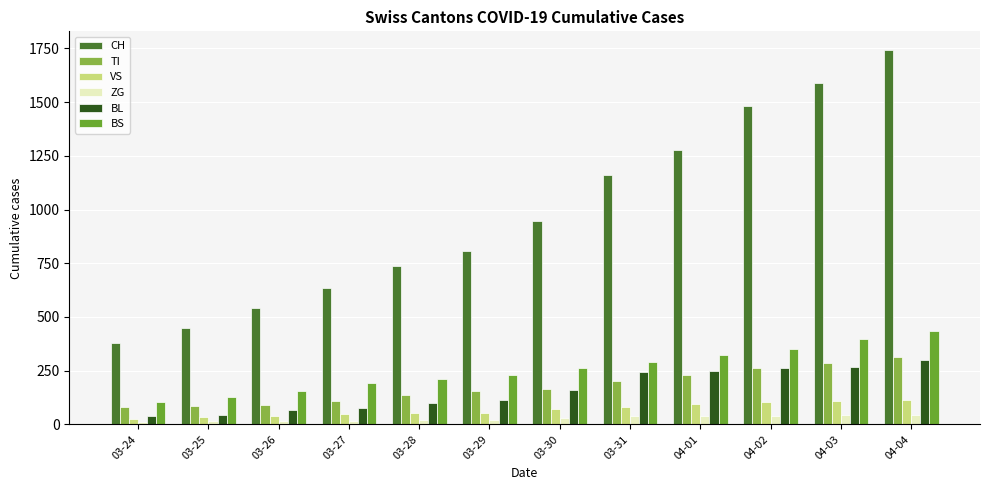

Reading left to right, extract all data points from this chart.

CH: 03-24=380	03-25=449	03-26=540	03-27=634	03-28=736	03-29=806	03-30=948	03-31=1160	04-01=1279	04-02=1480	04-03=1588	04-04=1742
TI: 03-24=80	03-25=85	03-26=91	03-27=107	03-28=136	03-29=155	03-30=165	03-31=202	04-01=229	04-02=263	04-03=287	04-04=314
VS: 03-24=25	03-25=35	03-26=41	03-27=50	03-28=53	03-29=54	03-30=71	03-31=81	04-01=96	04-02=104	04-03=109	04-04=112
ZG: 03-24=12	03-25=18	03-26=18	03-27=18	03-28=21	03-29=21	03-30=29	03-31=39	04-01=40	04-02=41	04-03=44	04-04=46
BL: 03-24=40	03-25=46	03-26=65	03-27=76	03-28=100	03-29=115	03-30=158	03-31=242	04-01=249	04-02=262	04-03=266	04-04=298
BS: 03-24=105	03-25=128	03-26=155	03-27=191	03-28=211	03-29=228	03-30=263	03-31=292	04-01=323	04-02=350	04-03=397	04-04=434